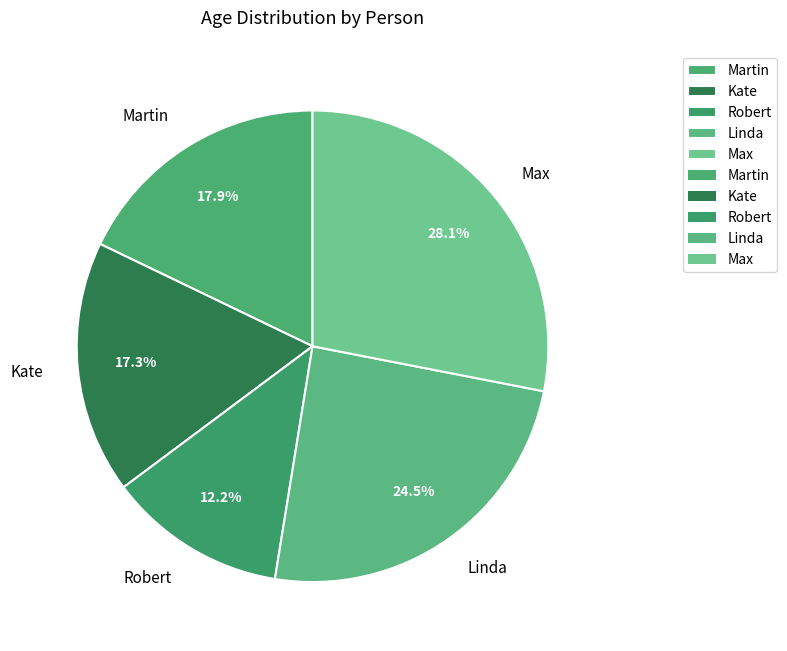

Does Kate account for over 50% of the chart?

No